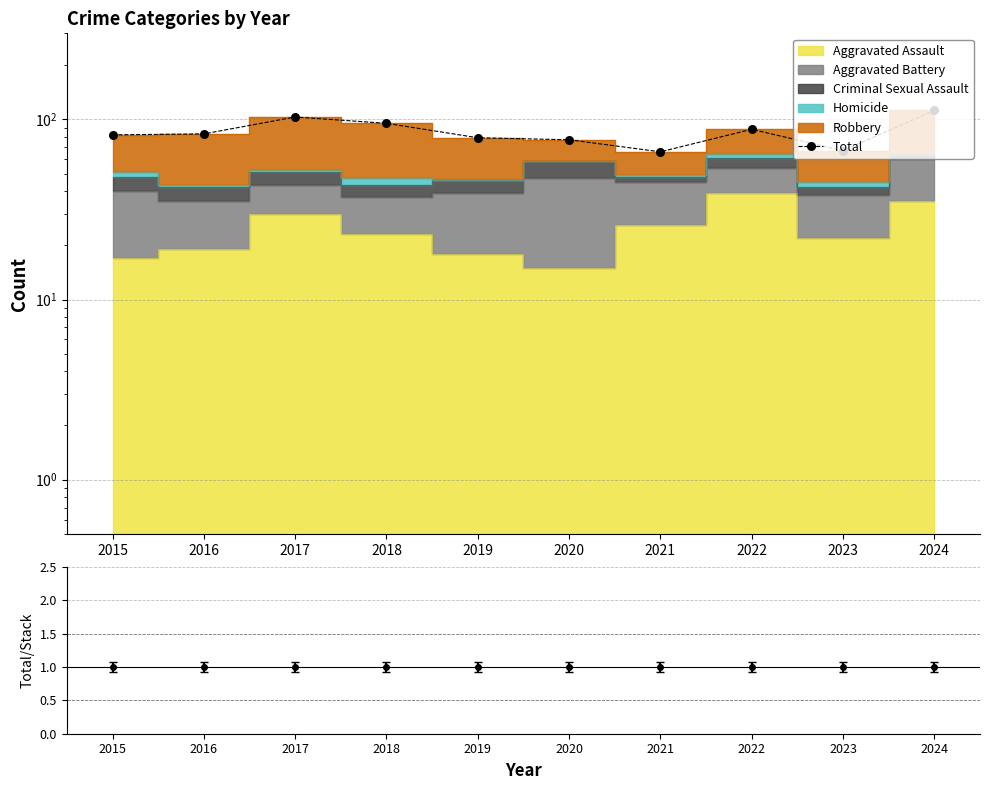

List the labels in order of value, largest first.

2024, 2017, 2018, 2022, 2016, 2015, 2019, 2020, 2023, 2021